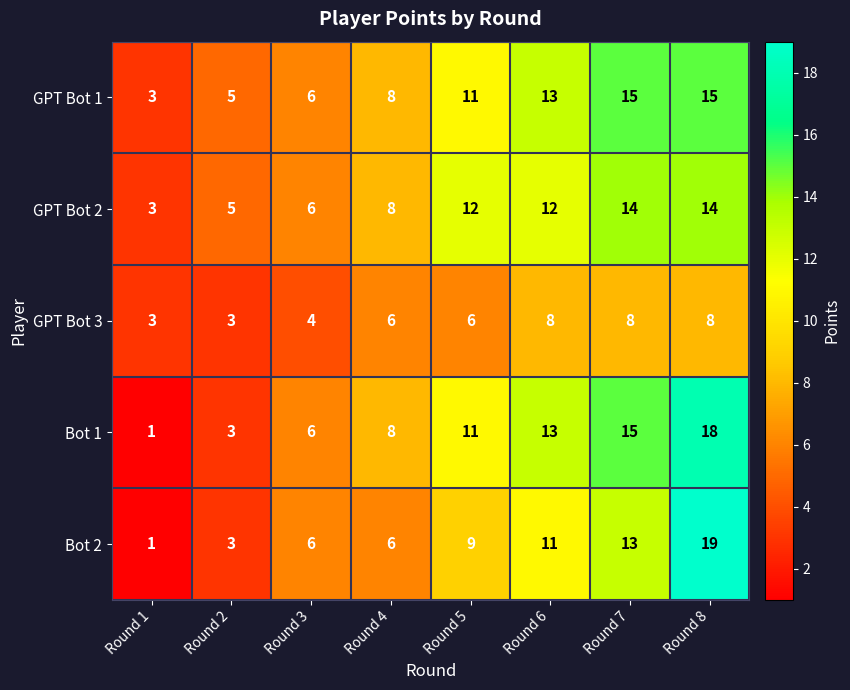

What is the difference between the maximum and minimum values in the GPT Bot 3 series?

5